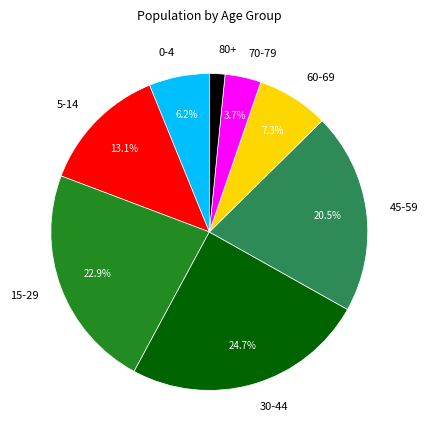

Count the number of slices in the pie.

8